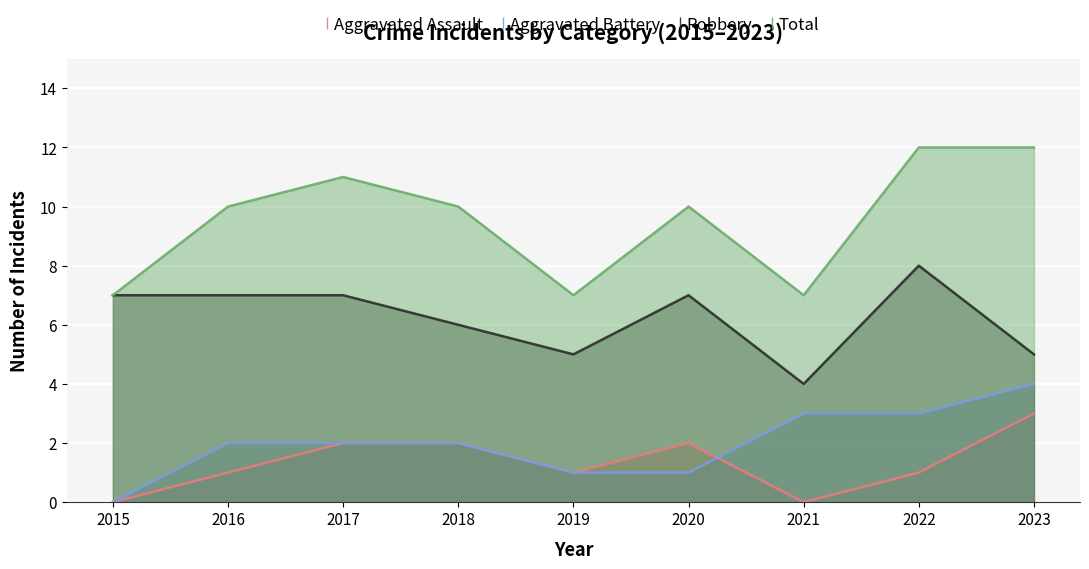

True or false: Robbery and Total cross at least once.

False